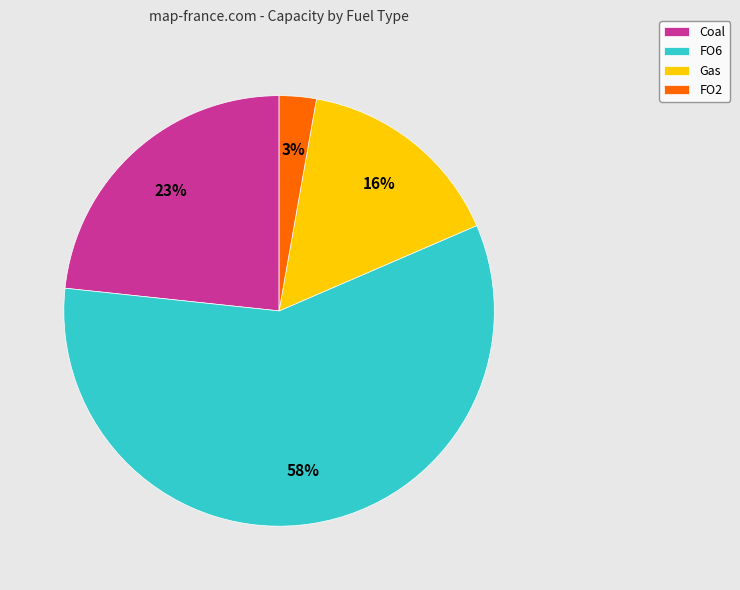

Is the sum of Coal and FO6 greater than half?

Yes